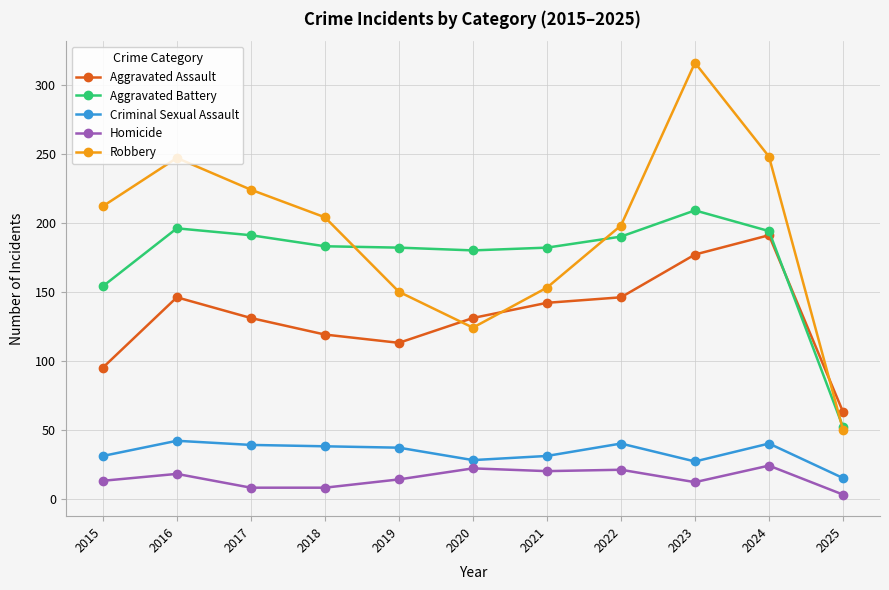

The value of Homicide at 2016 is 18. True or false?

True